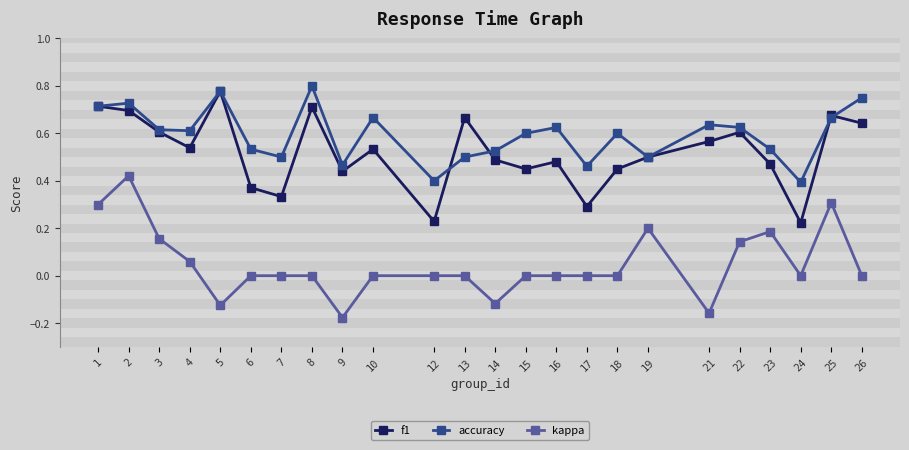

What is the sum of all accuracy values?

14.2